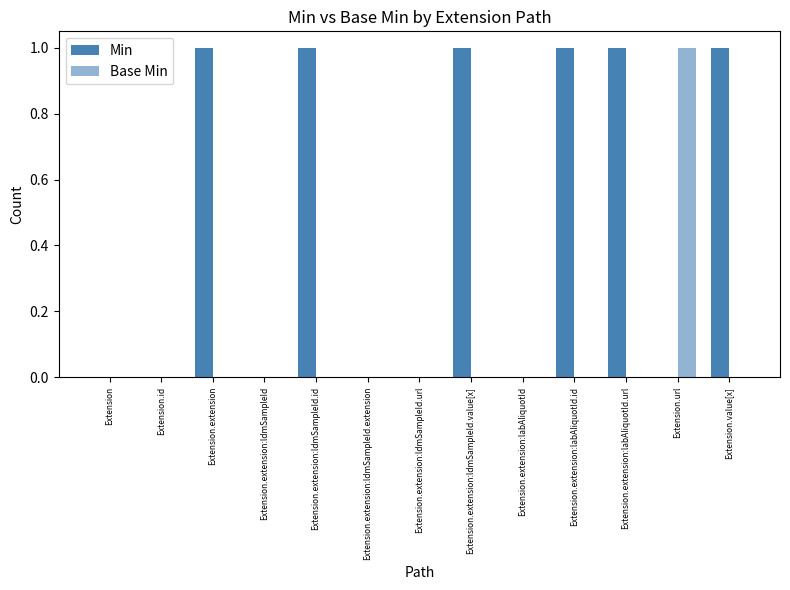

How many distinct data groups are displayed?

2